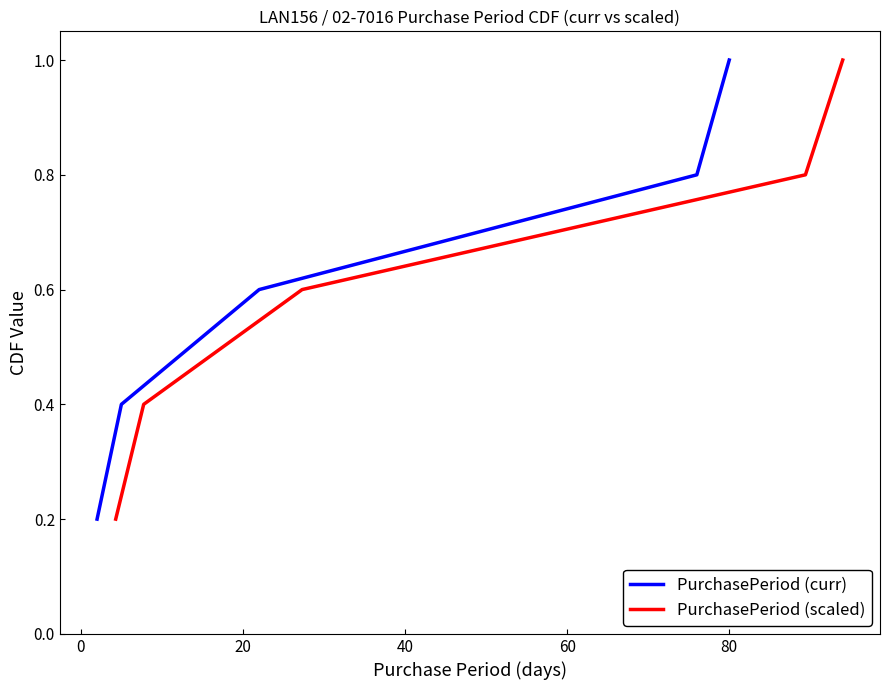

Does the chart display data point markers on the line(s)?

No